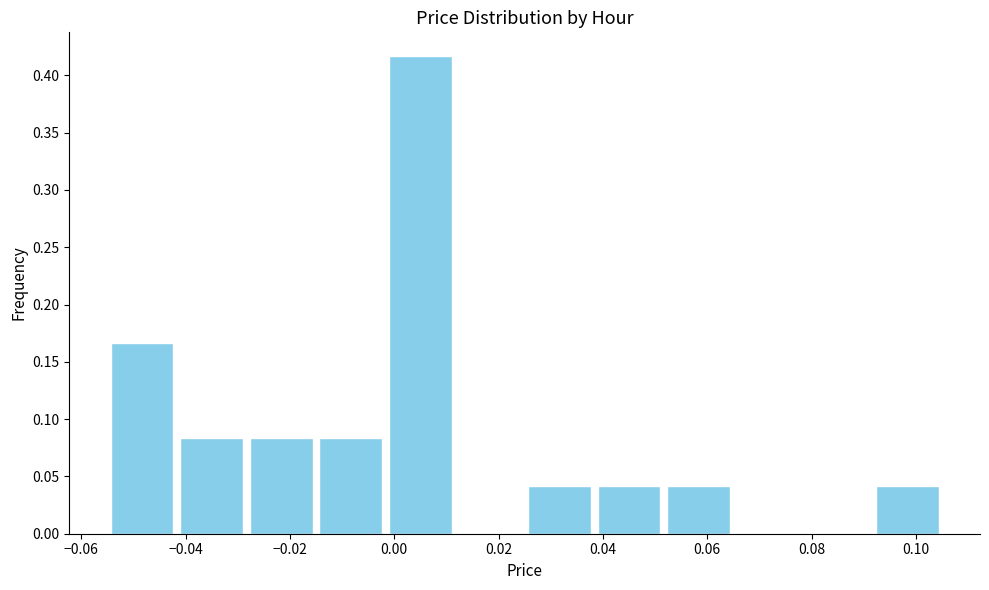

Reading left to right, list every bar in this chart as the range it spans on the x-axis followed by its height. Neither the bar edges nor the heights are printed on the chart, so give them approximately, as read against the axes.

-0.054 to -0.042: 0.165
-0.042 to -0.028: 0.085
-0.028 to -0.014: 0.085
-0.014 to -0.002: 0.085
-0.002 to 0.012: 0.415
0.012 to 0.026: 0
0.026 to 0.038: 0.040
0.038 to 0.052: 0.040
0.052 to 0.066: 0.040
0.066 to 0.078: 0
0.078 to 0.092: 0
0.092 to 0.106: 0.040